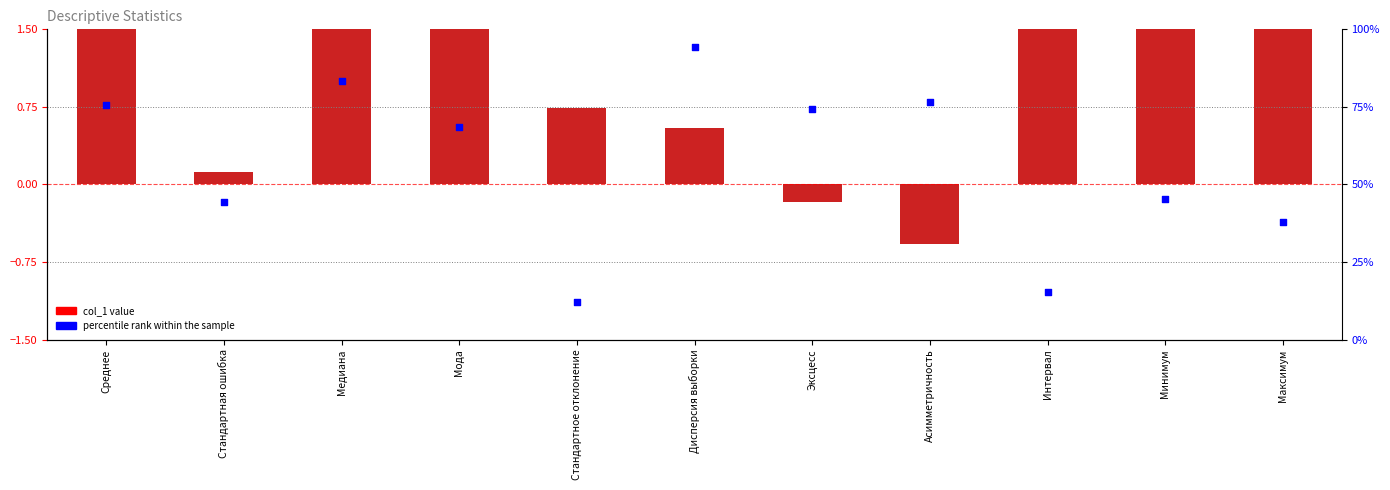

Which series has the largest total across all categories?

col_1